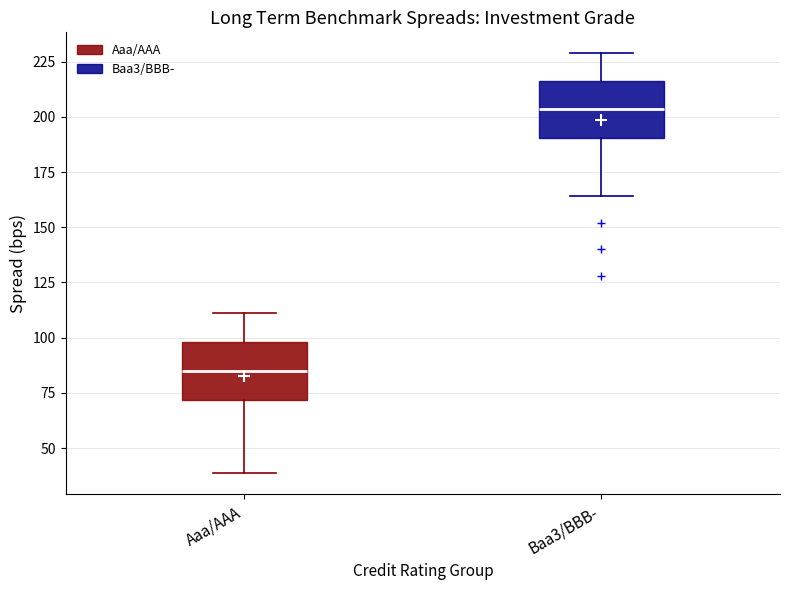

Where does the lower whisker of the box for Baa3/BBB- end on the y-axis? The values are not printed on the chart, so give them approximately, as read against the axis.

165